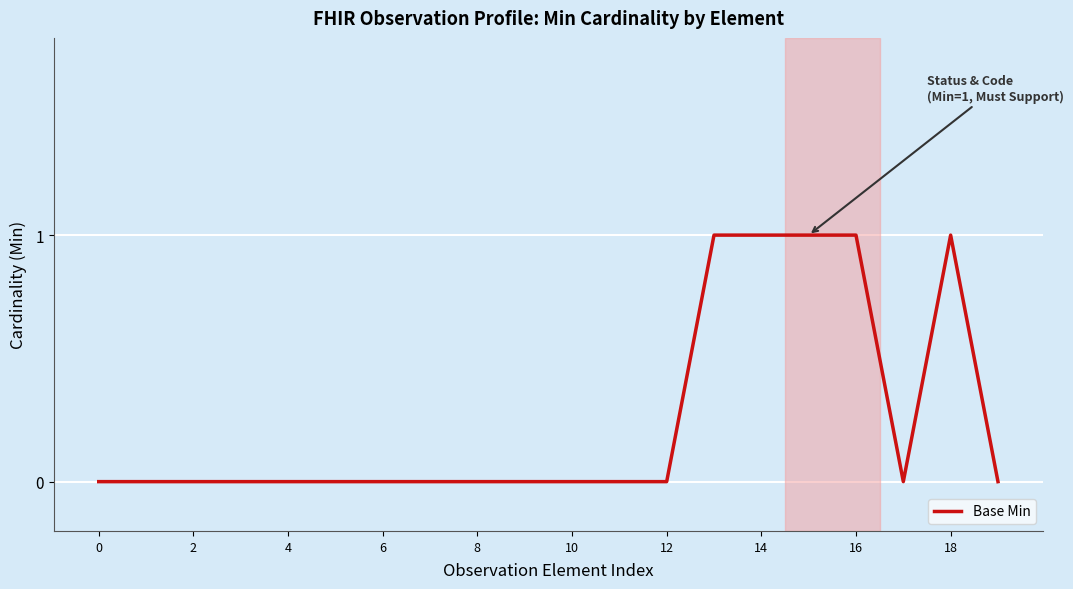

Is this an area chart (filled region under the line)?

No